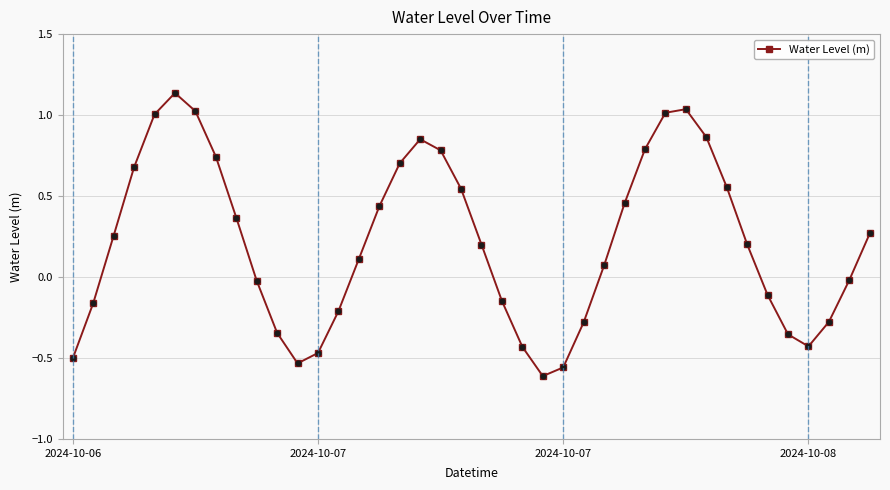

True or false: there are more than 0 points higher than both neighbors.

True